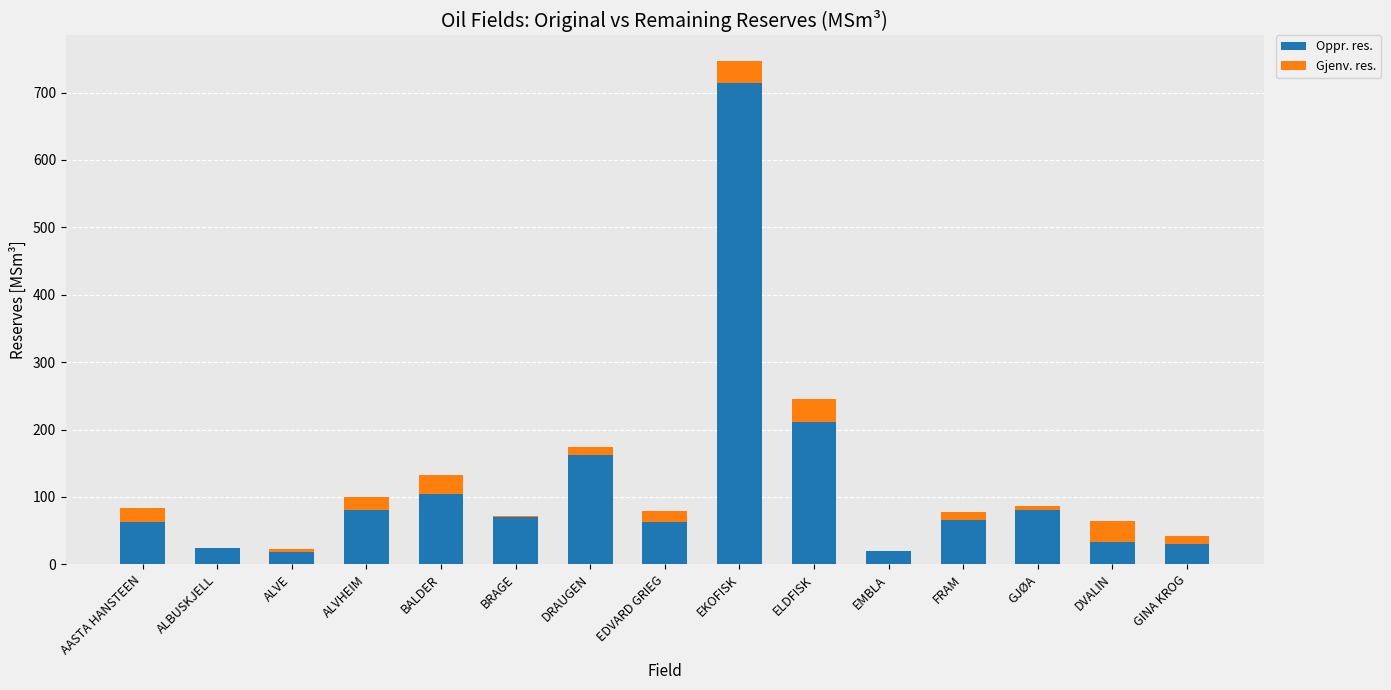

What is the sum of all Oppr. res. values?

1739.5